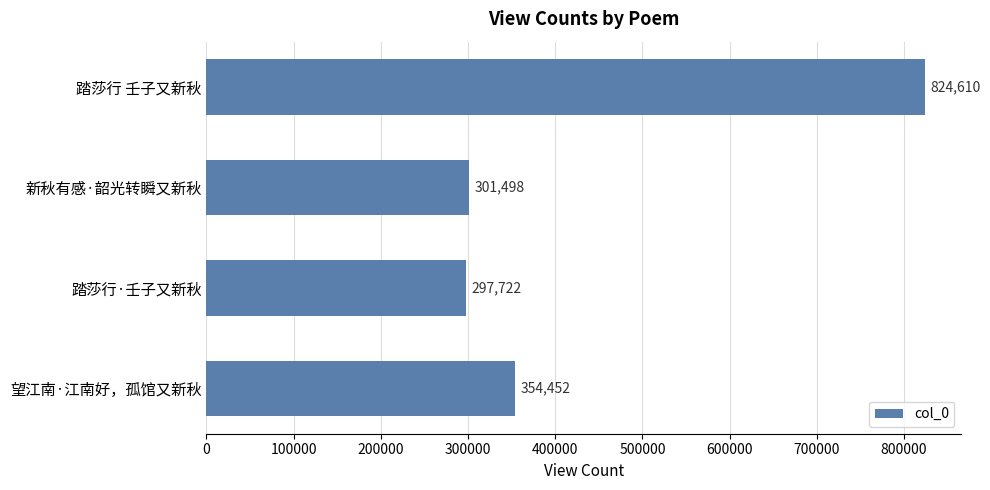

Rank the categories by value from highest to lowest.

踏莎行 壬子又新秋, 望江南·江南好，孤馆又新秋, 新秋有感·韶光转瞬又新秋, 踏莎行·壬子又新秋